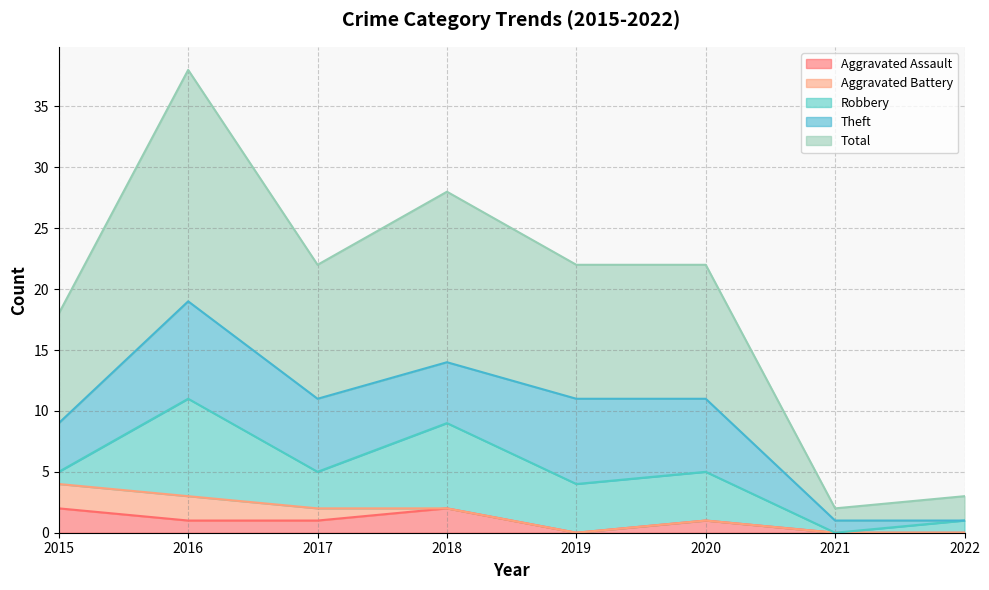

At which label does Aggravated Assault reach its peak?

2015